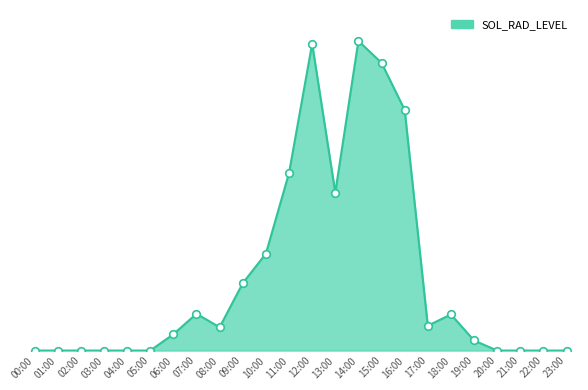

What is the ratio of the value at 18:00 to the value at 17:00?

1.5